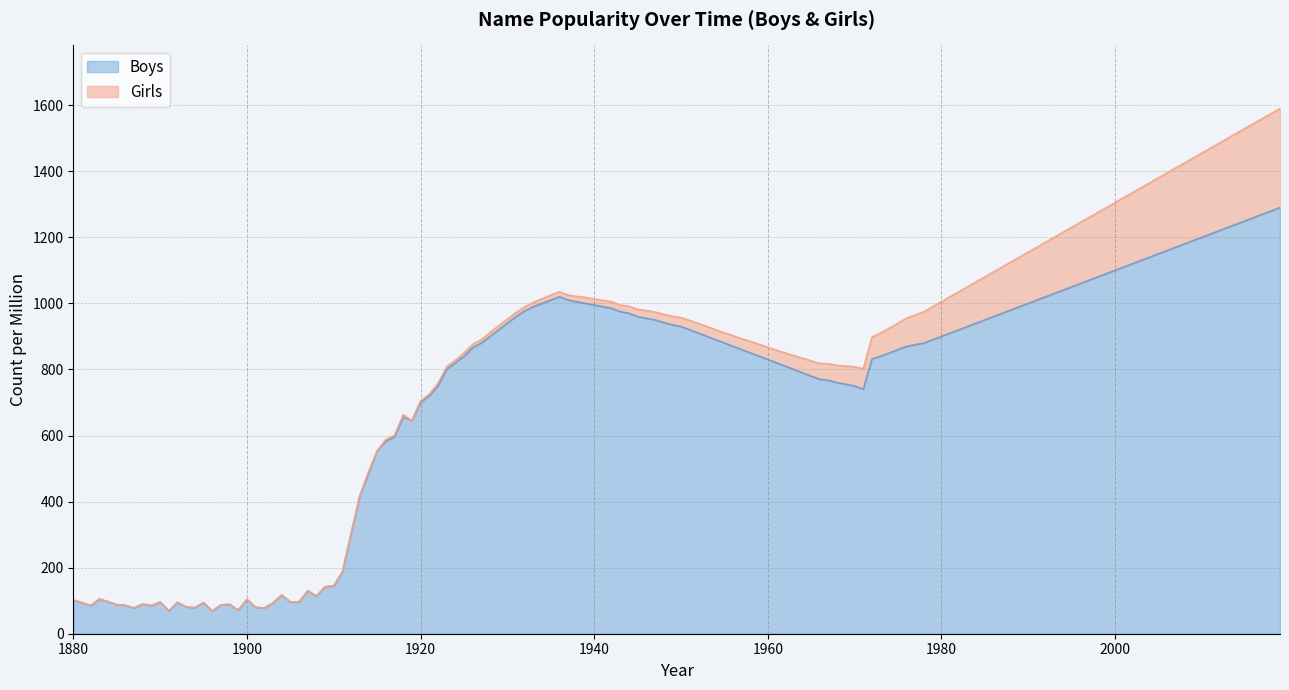

Rank the series by their average value, from lowest to highest.

Girls, Boys